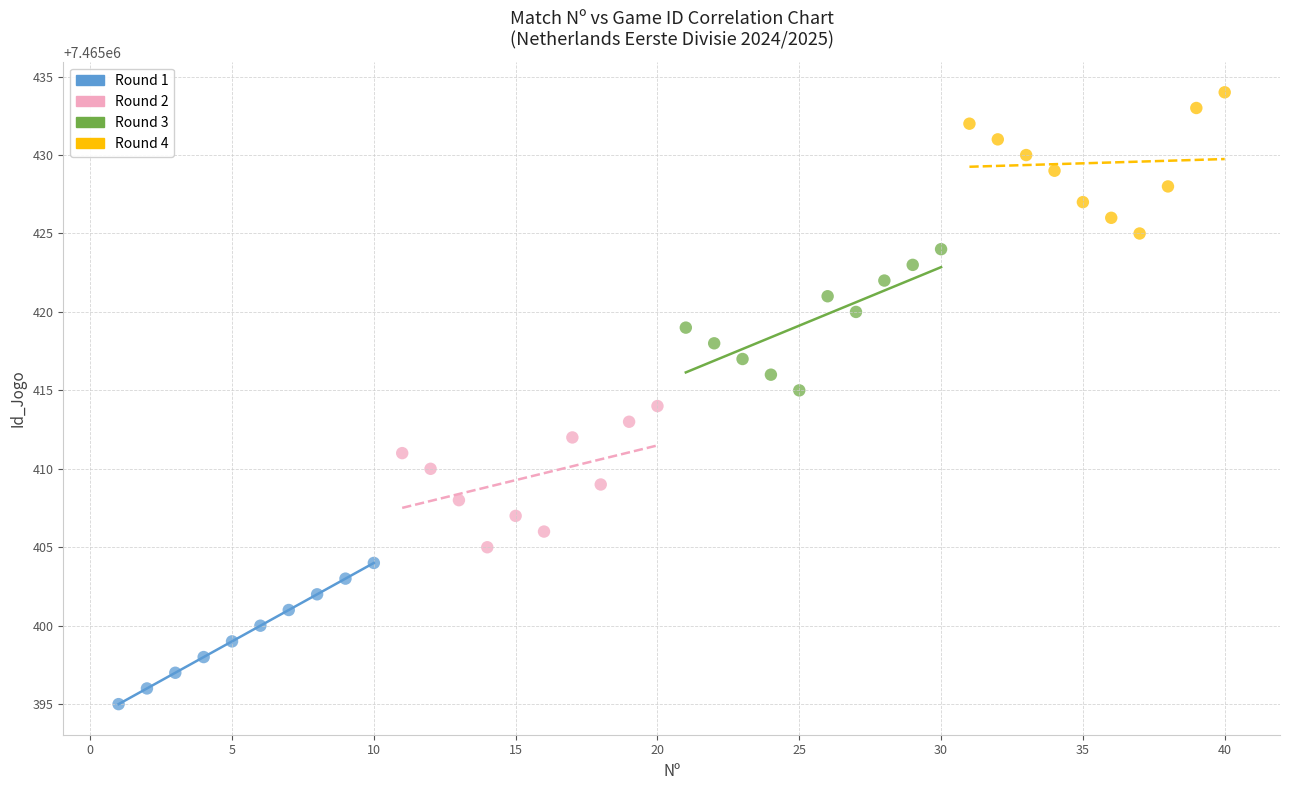

Which series reaches the maximum Y coordinate?

Round 4